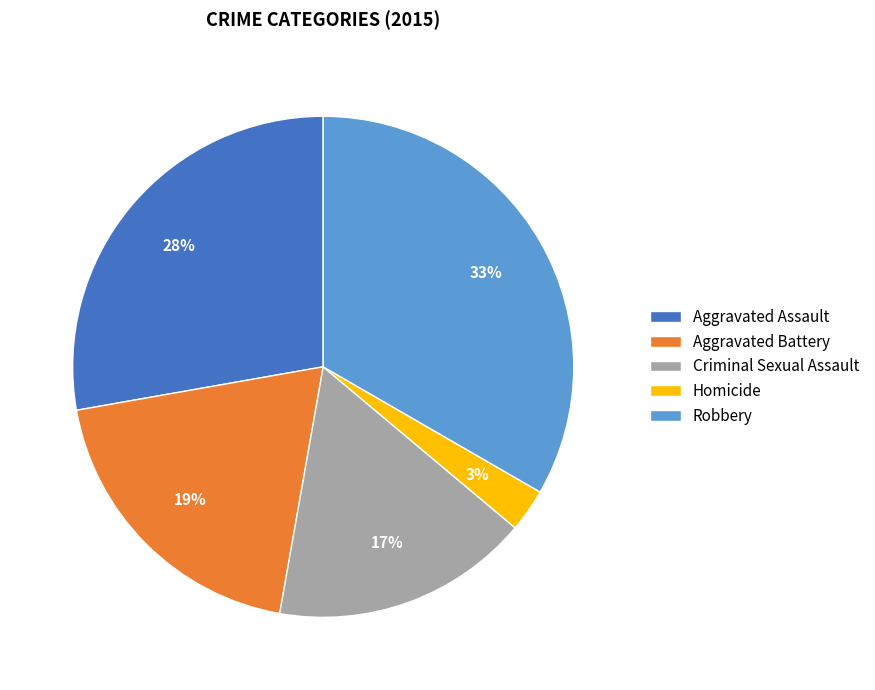

To the nearest percent, what portion does Aggravated Assault represent?

28%